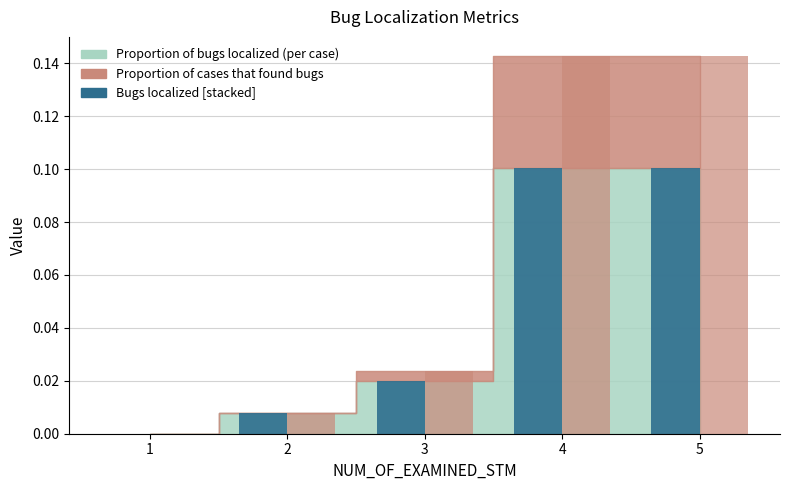

Reading left to right, list all the values displayed in this chart.

Proportion of bugs localized (per case) [bar]: 0.0	0.0	0.0	0.1	0.1
Proportion of cases that found bugs [bar]: 0.0	0.0	0.0	0.1	0.1